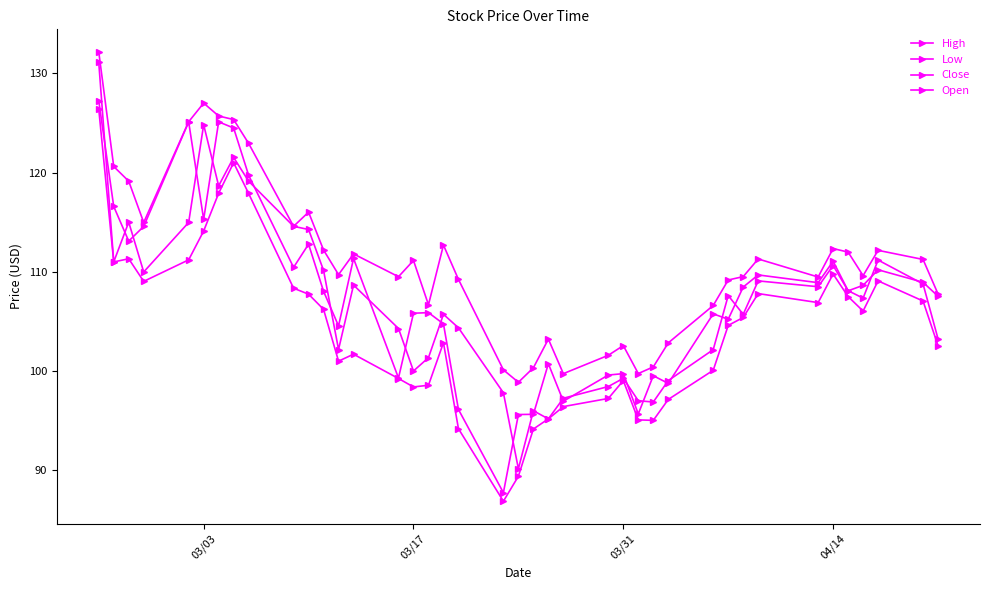

Is this an area chart (filled region under the line)?

No